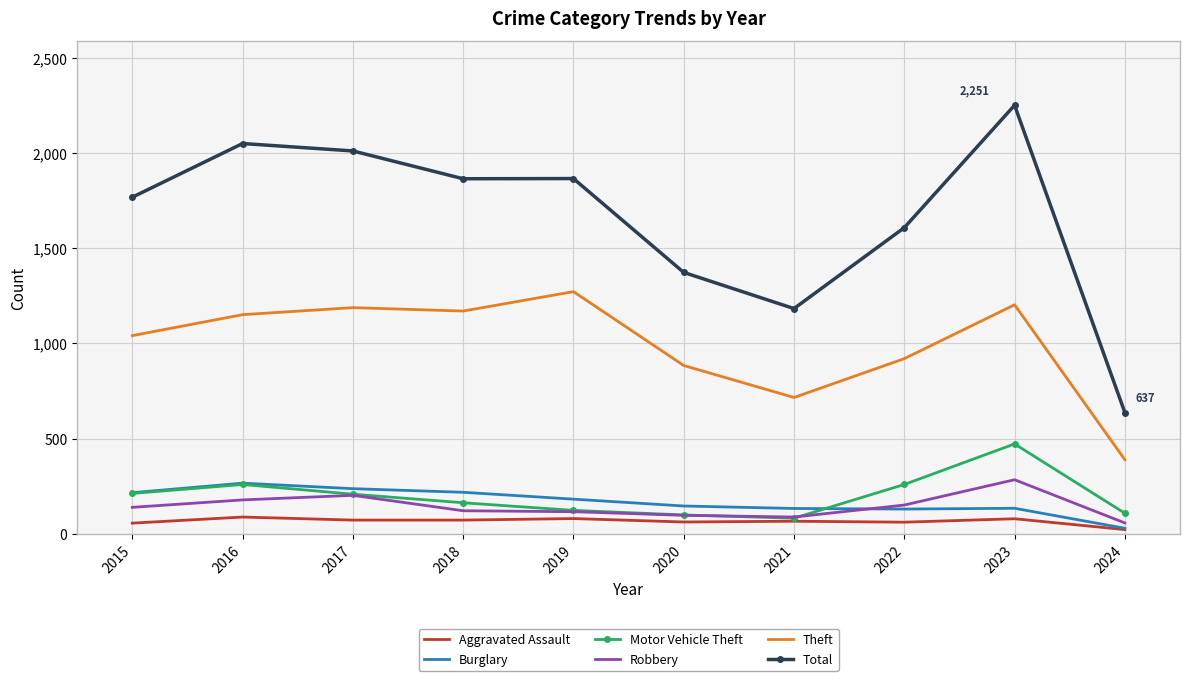

True or false: Motor Vehicle Theft and Theft cross at least once.

False